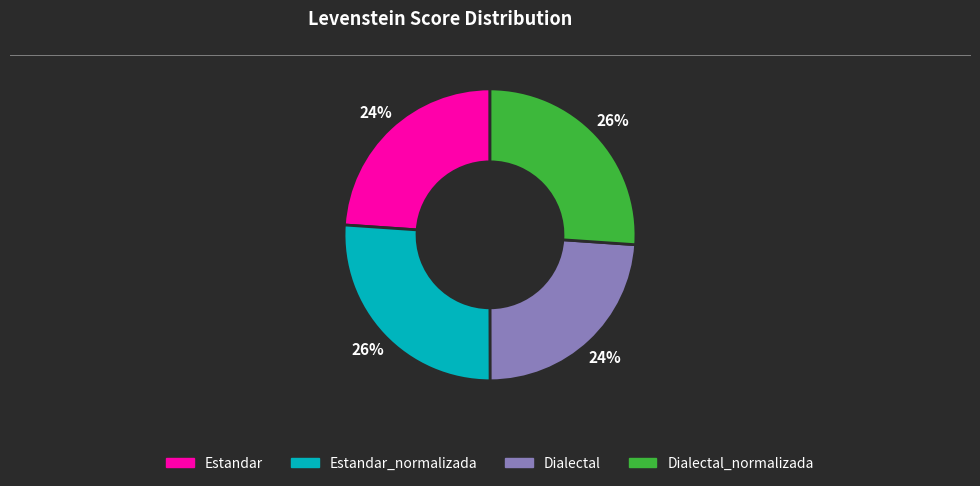

Is there a majority slice in this chart?

No